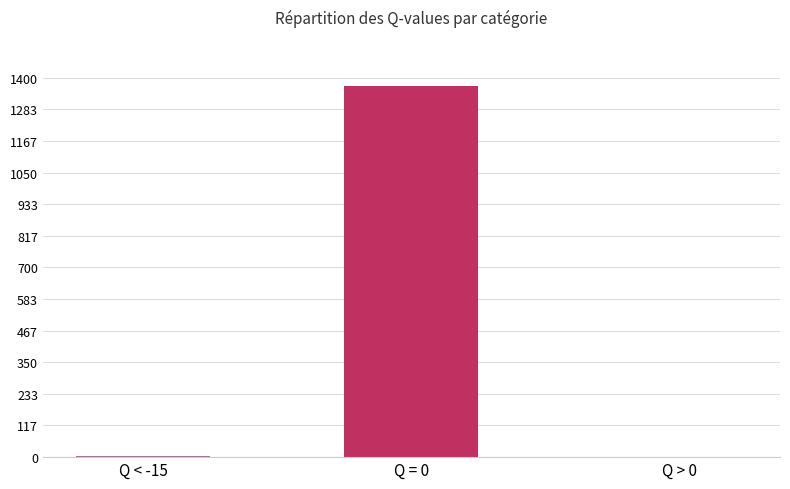

What is the sum of the values at Q < -15 and Q = 0?

1372